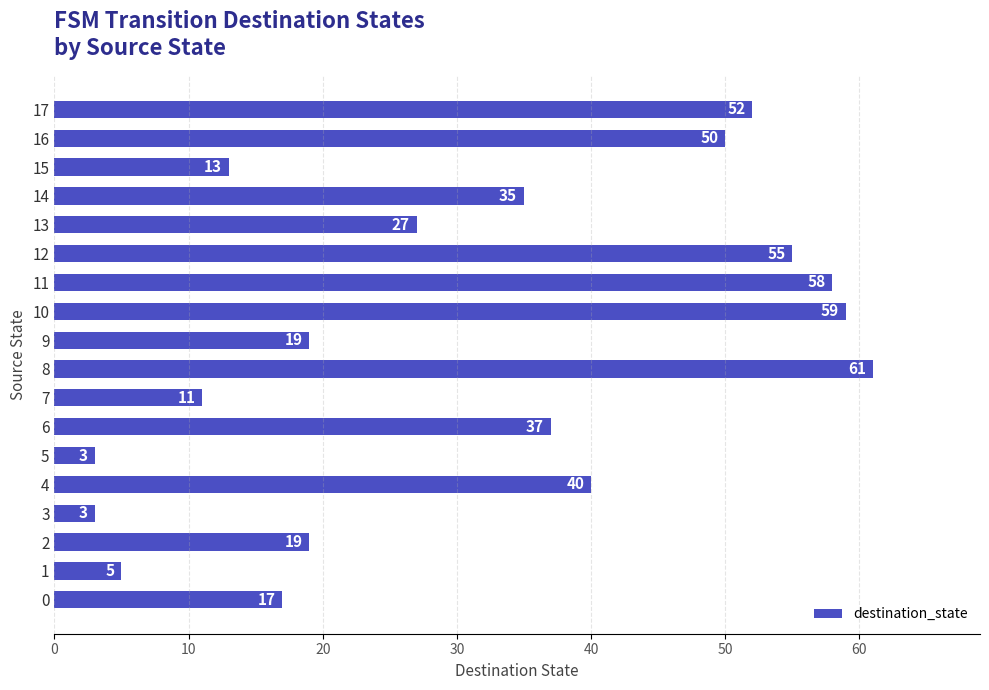

What is the greatest value displayed?

61